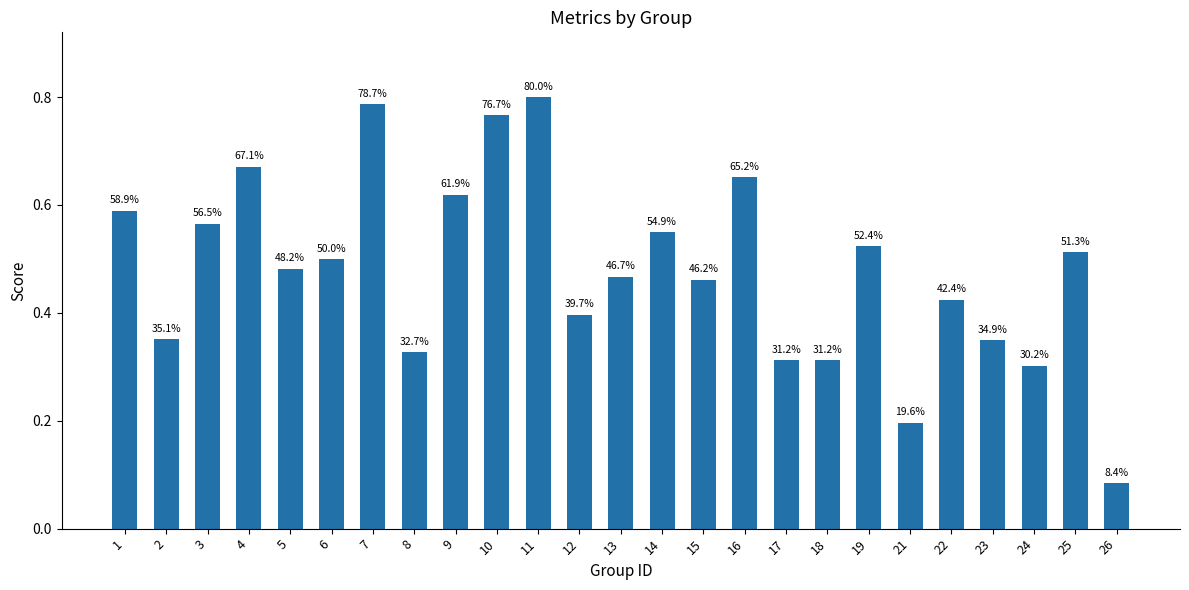

List the labels in order of value, largest first.

11, 7, 10, 4, 16, 9, 1, 3, 14, 19, 25, 6, 5, 13, 15, 22, 12, 2, 23, 8, 17, 18, 24, 21, 26